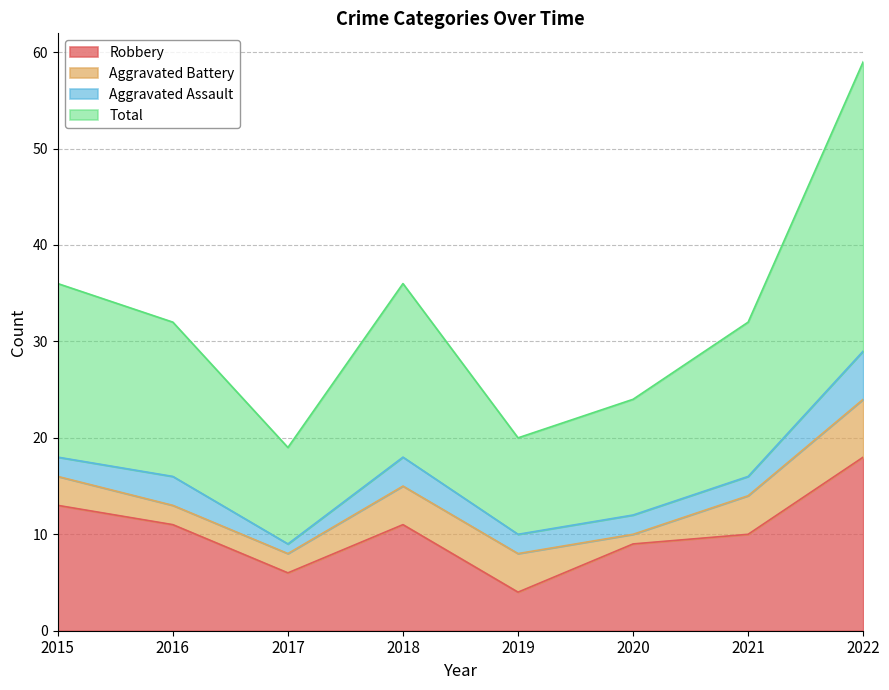

What is the difference between the Total values at 2022 and 2015?

23